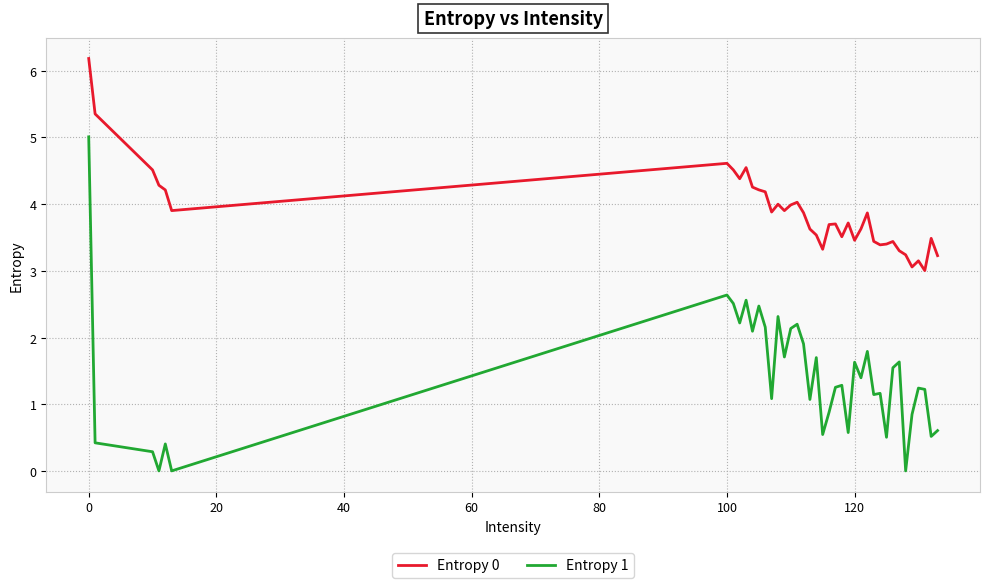

Which series has the widest spread of values?

Entropy 1